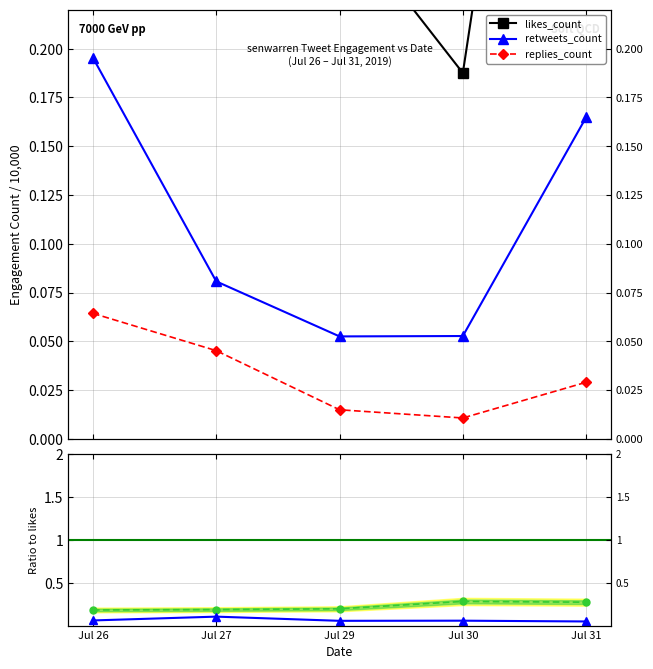

The replies / likes series shows 0.1 at Jul 30. True or false?

True